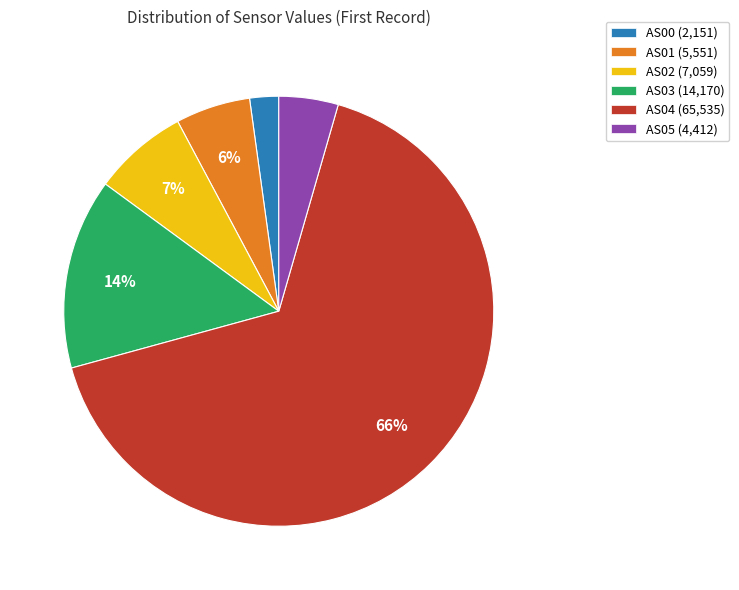

Is the sum of AS03 (14,170) and AS04 (65,535) greater than half?

Yes